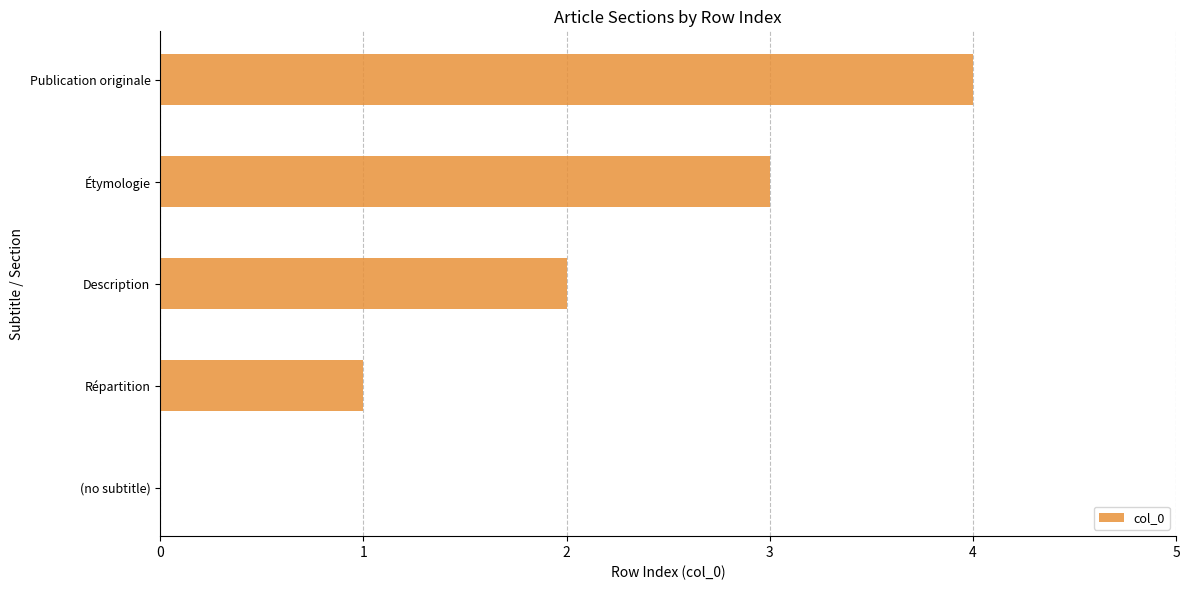

What is the change in value from (no subtitle) to Étymologie?

+3